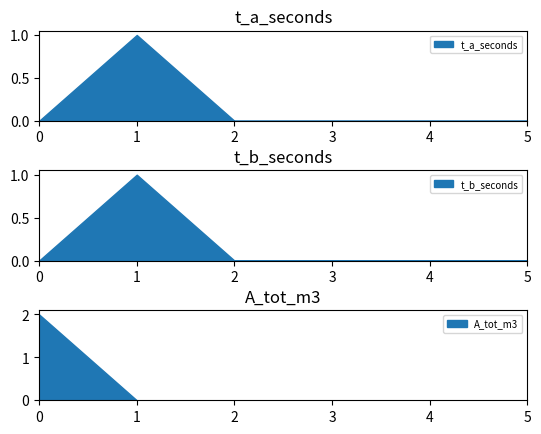

The value of t_a_seconds at 5 is 0. True or false?

True